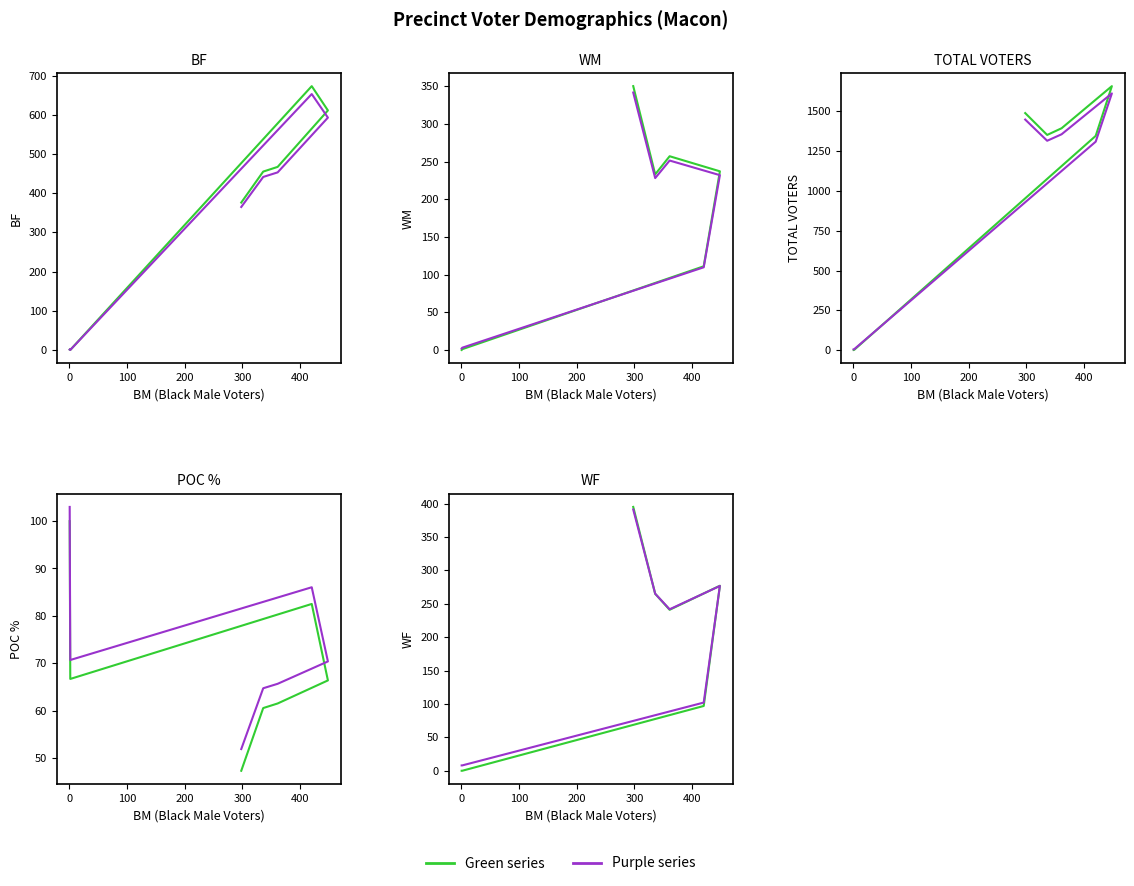

Does the chart display data point markers on the line(s)?

No